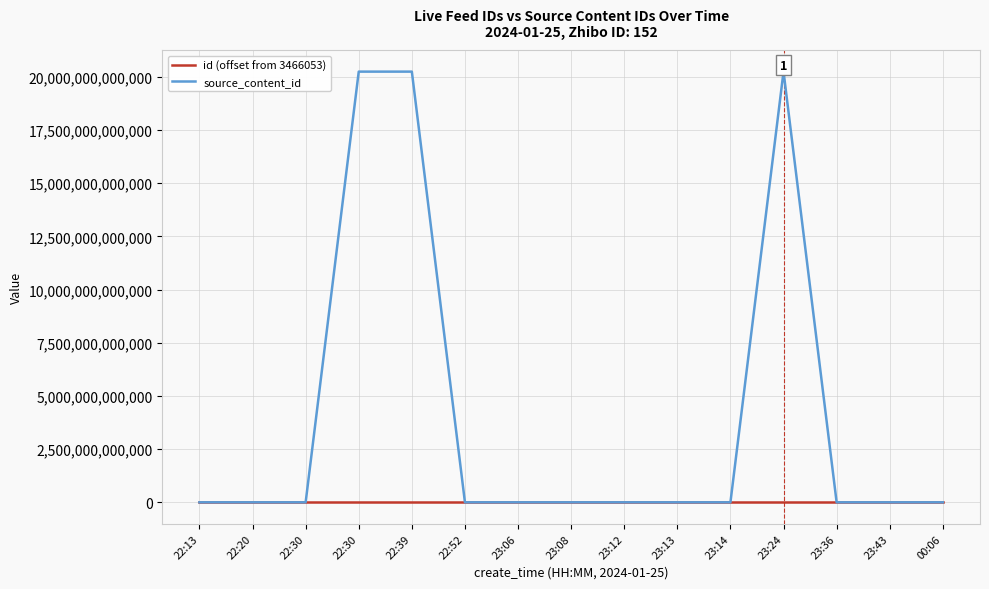

At which category does source_content_id reach its first local peak?

22:39